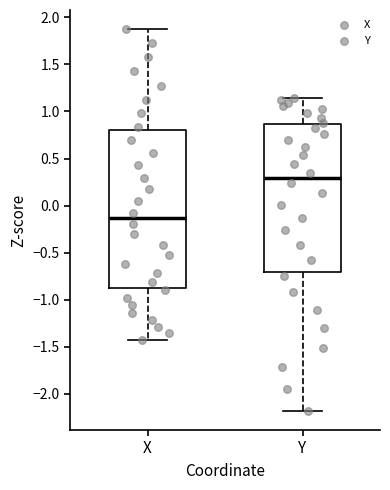

Reading left to right, read every box against the y-axis: the position of its median line, the range the box covers, and the ends of its whiskers. The values are not printed on the chart, so give them approximately, as read against the axis.

X: median -0.15, box -0.90 to 0.80, whiskers -1.40 to 1.90
Y: median 0.30, box -0.70 to 0.85, whiskers -2.20 to 1.15